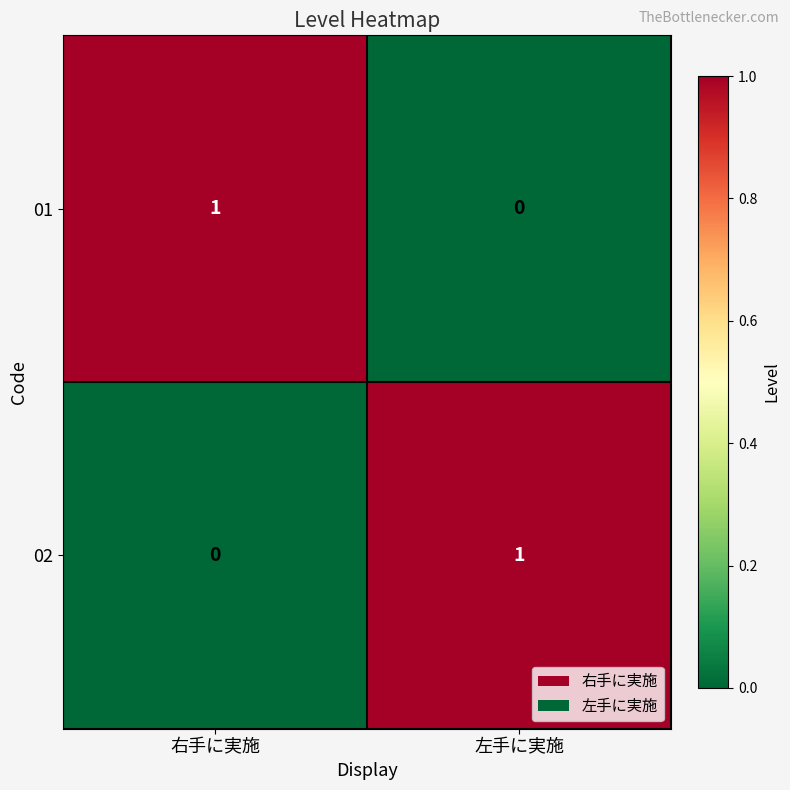

At which label is 02 closest to 0?

右手に実施